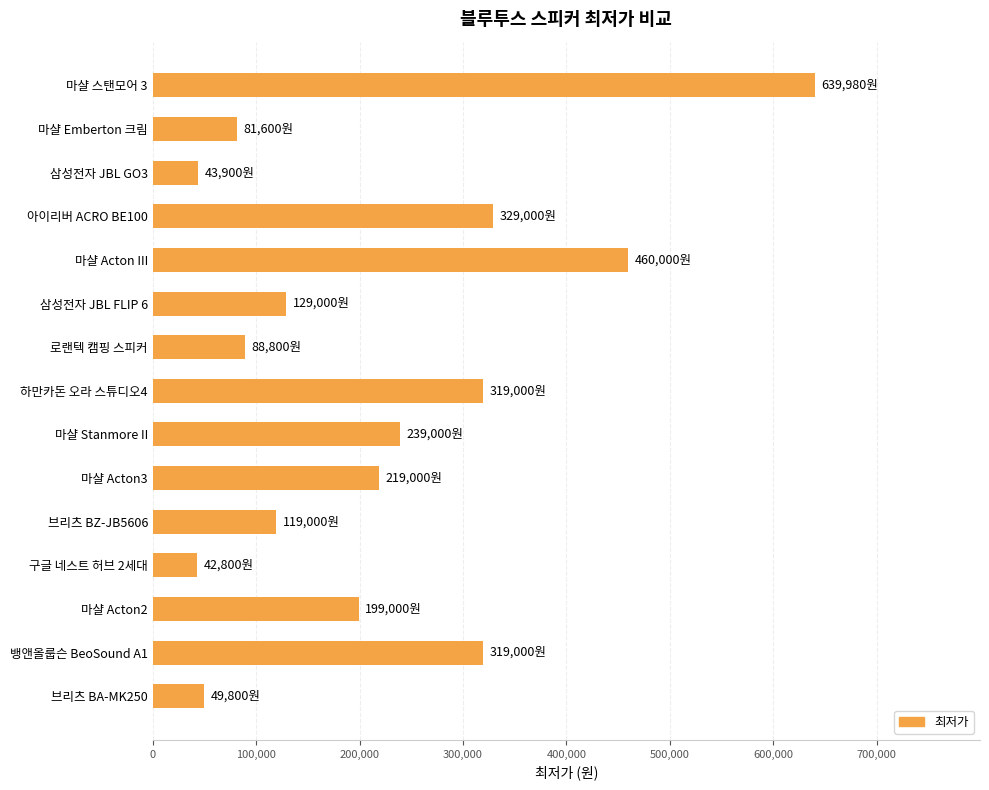

What is the sum of all values?

3278880